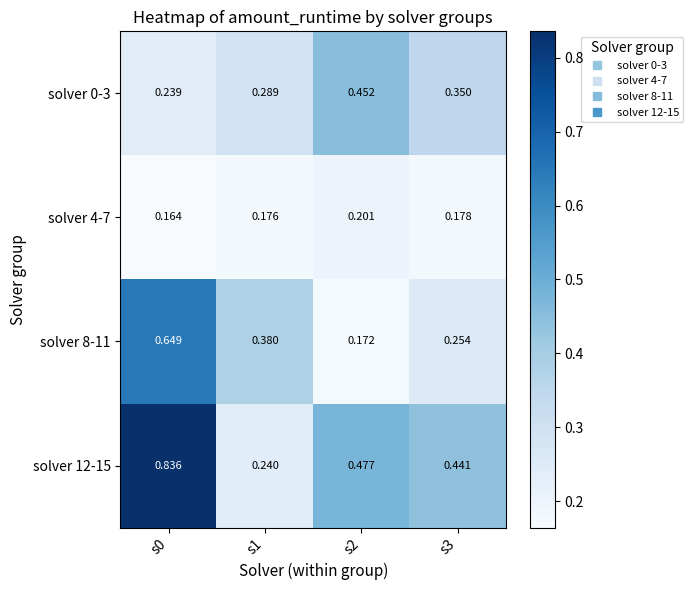

At s2, list the series in order from largest to smallest.

solver 12-15, solver 0-3, solver 4-7, solver 8-11